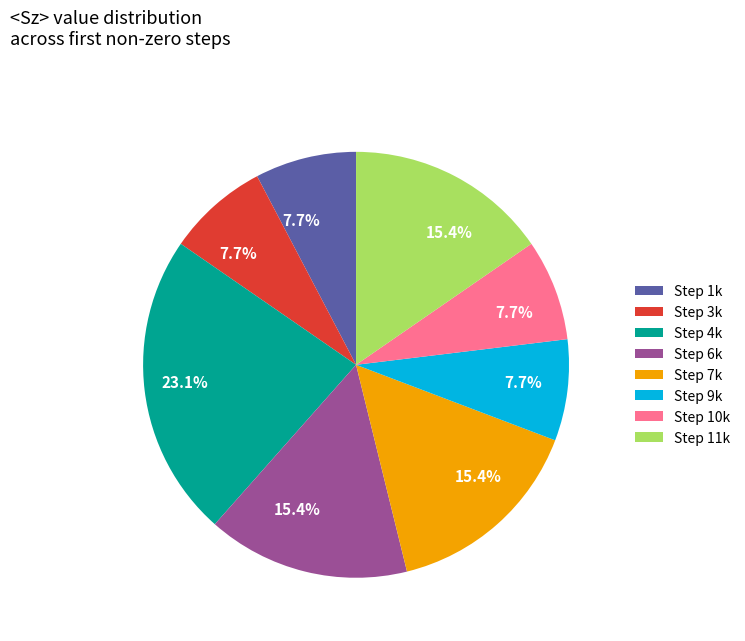

Does any single category account for the majority?

No